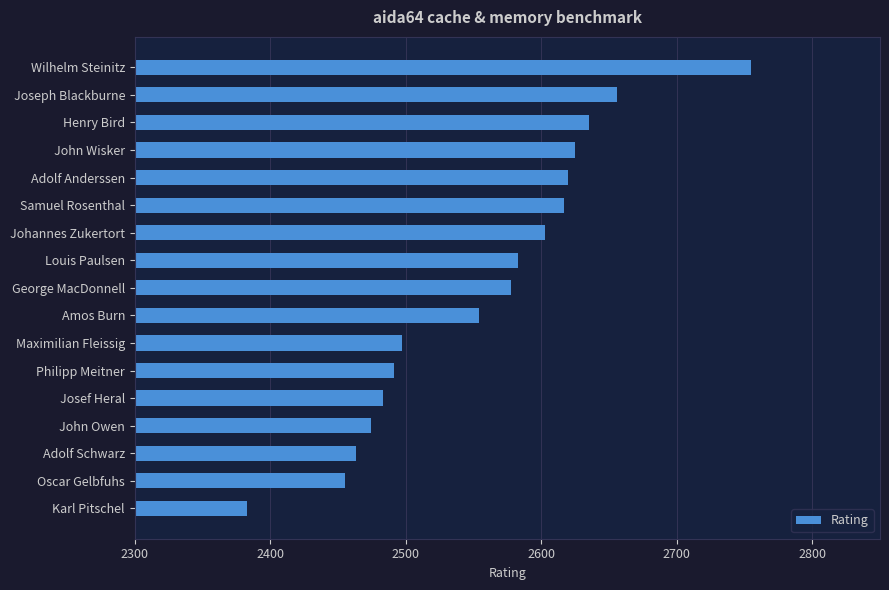

True or false: the data shows 2491 at Philipp Meitner.

True